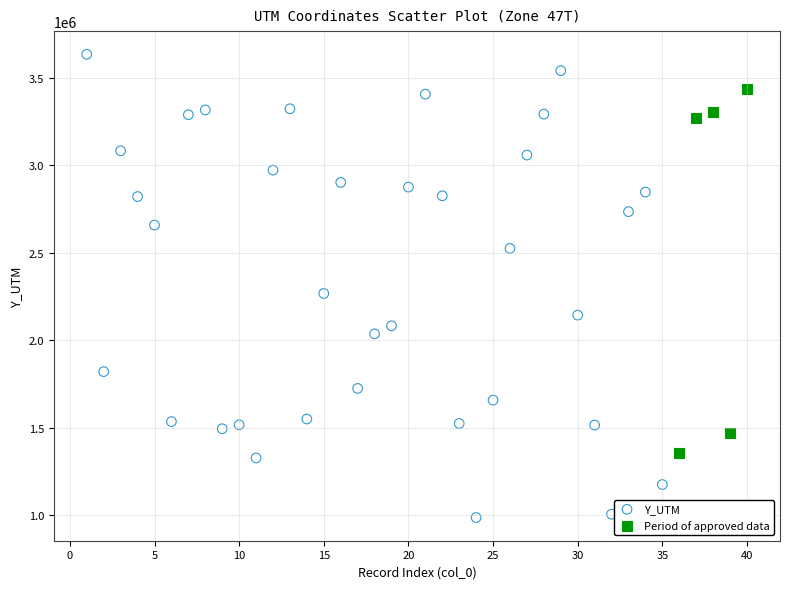

Which series contains the lowest Y value?

Y_UTM